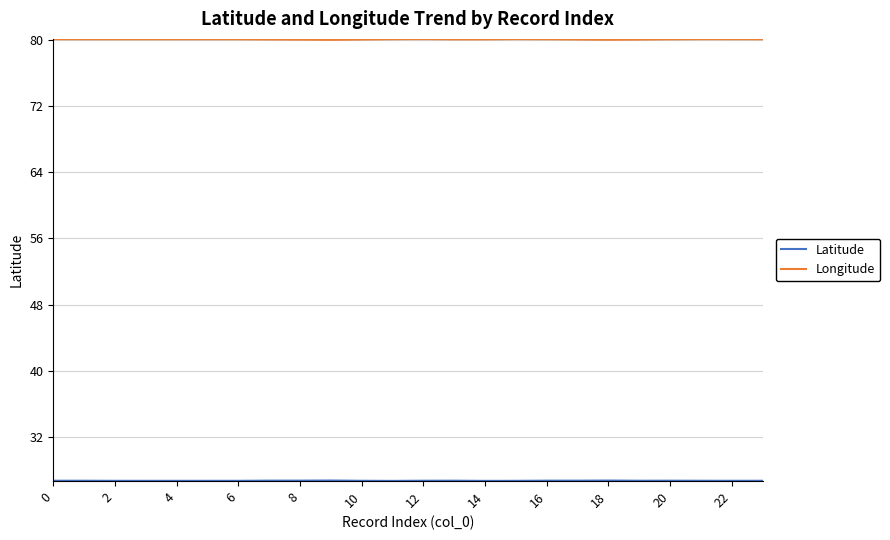

What is the minimum value shown in the chart?

26.7